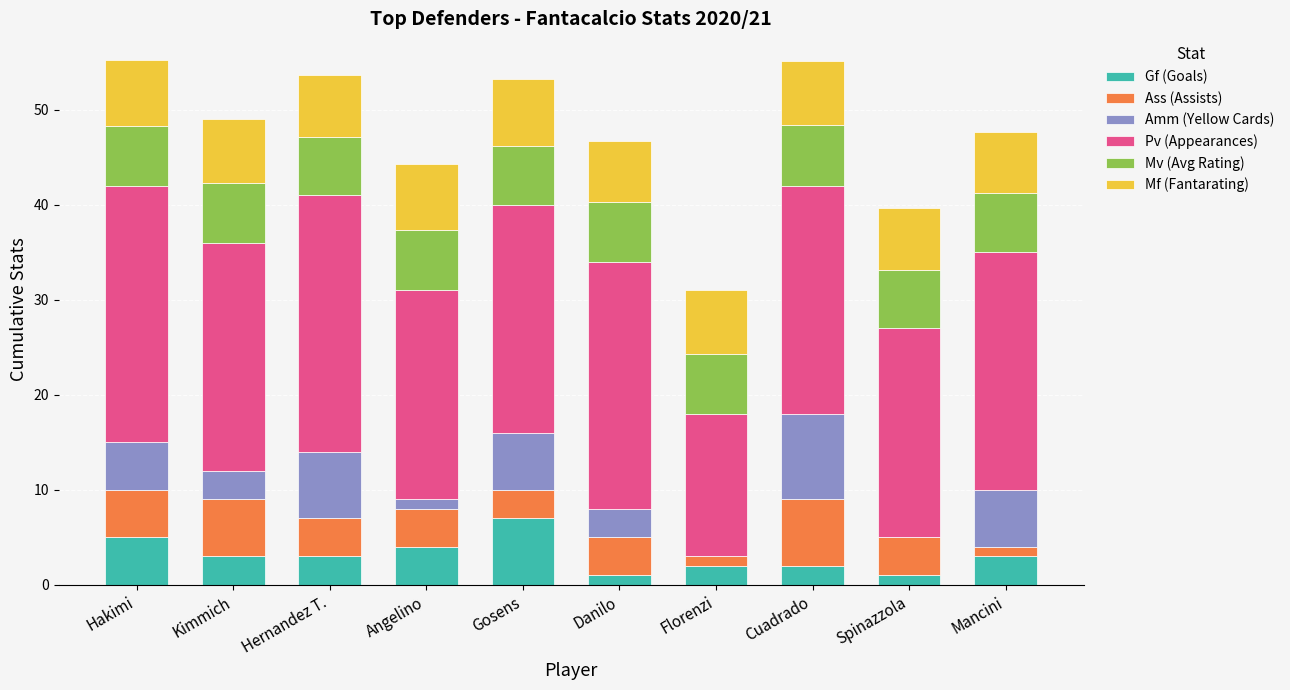

What is the total value across all series at Gosens?

53.2